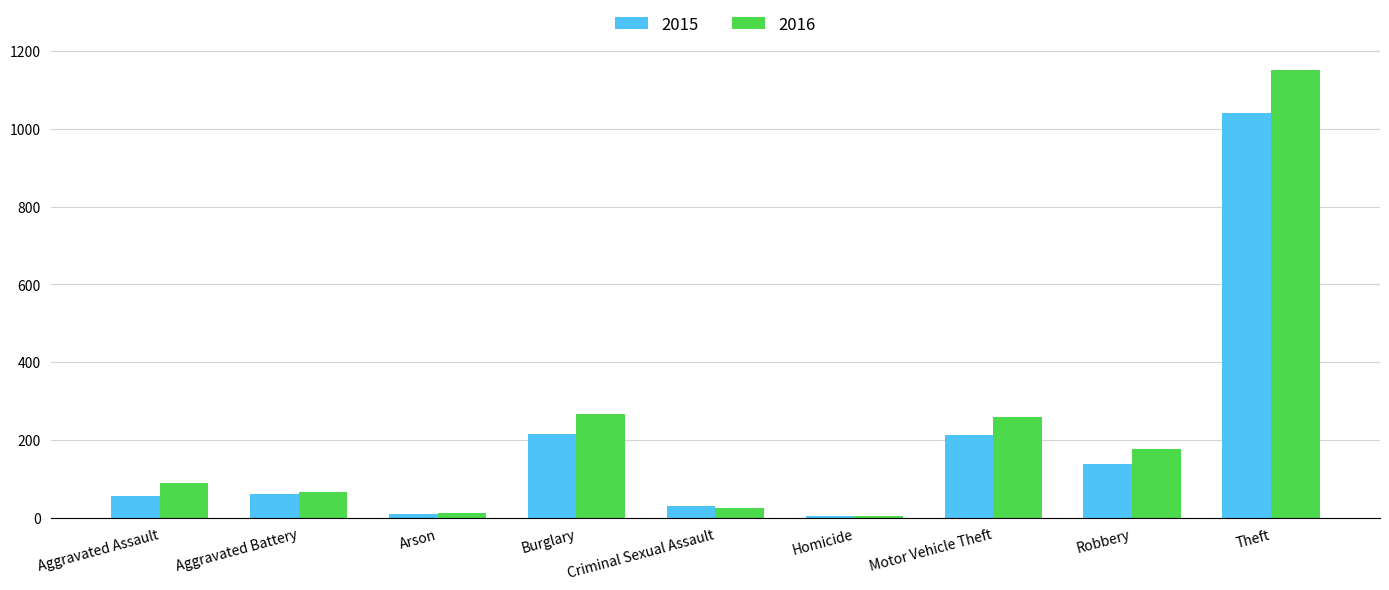

Which series has the largest total across all categories?

2016